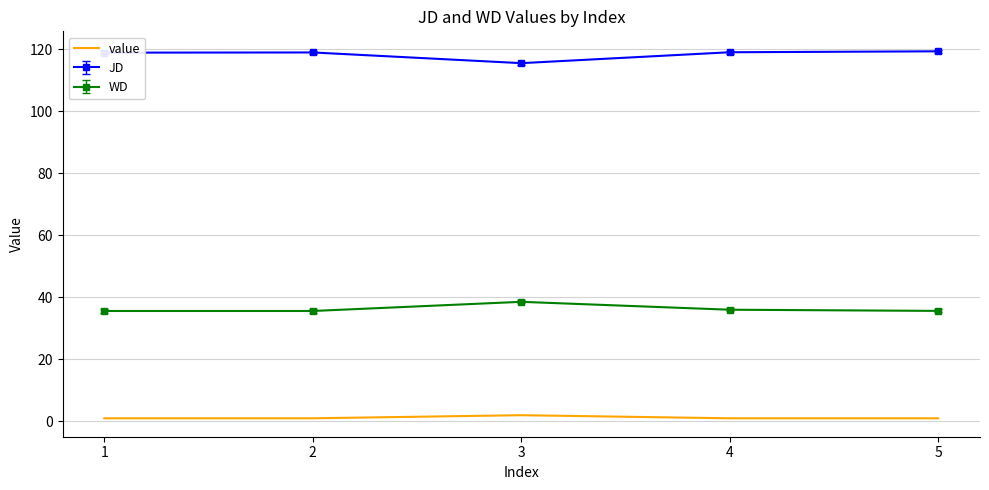

What is the difference between the maximum and minimum values in the WD series?

3.0